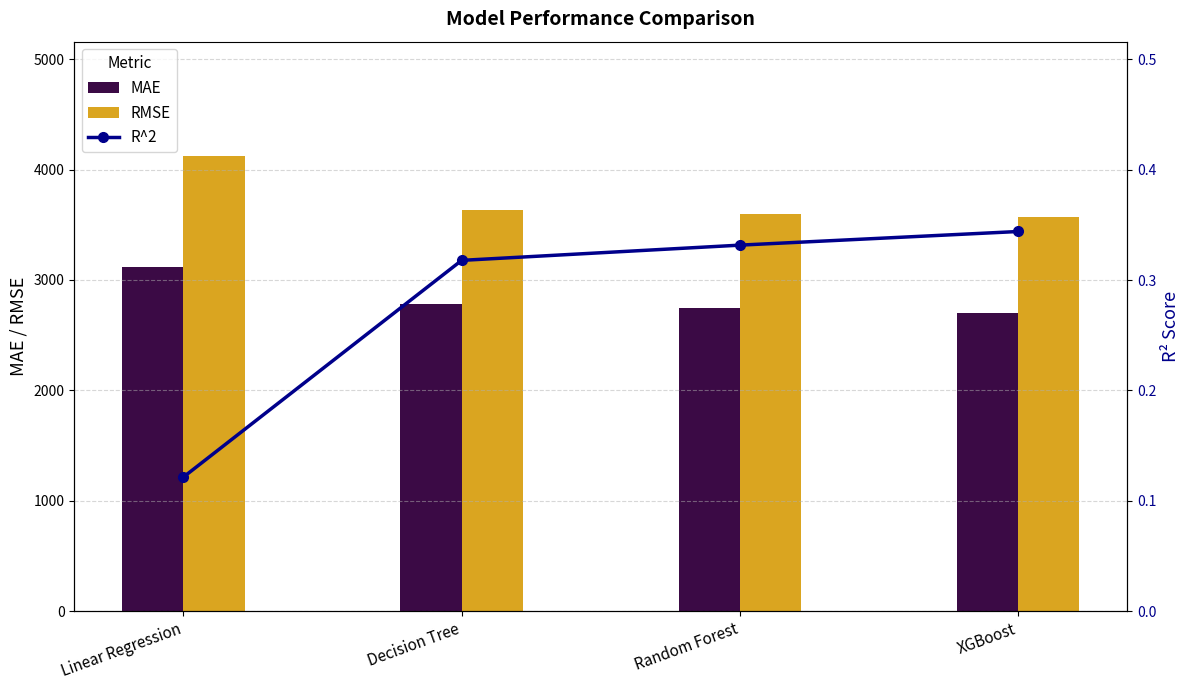

Is the value of R^2 at Random Forest greater than the value of MAE at Linear Regression?

No